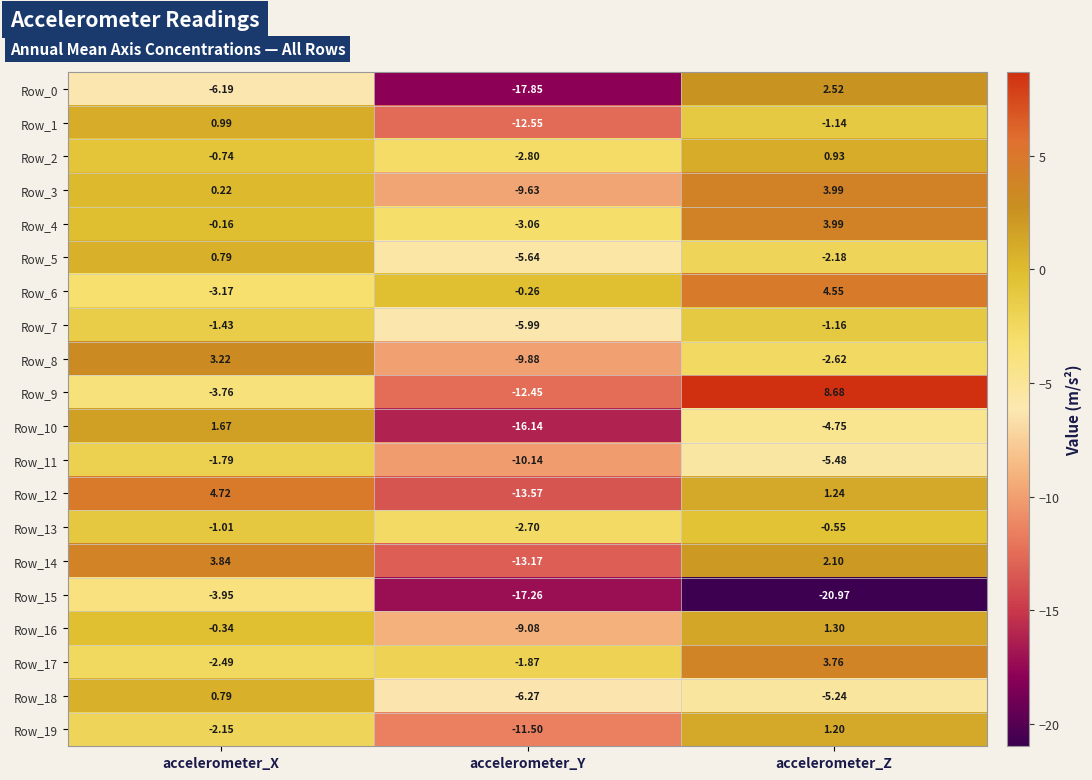

Is the value of Row_12 at accelerometer_X greater than the value of Row_3 at accelerometer_X?

Yes